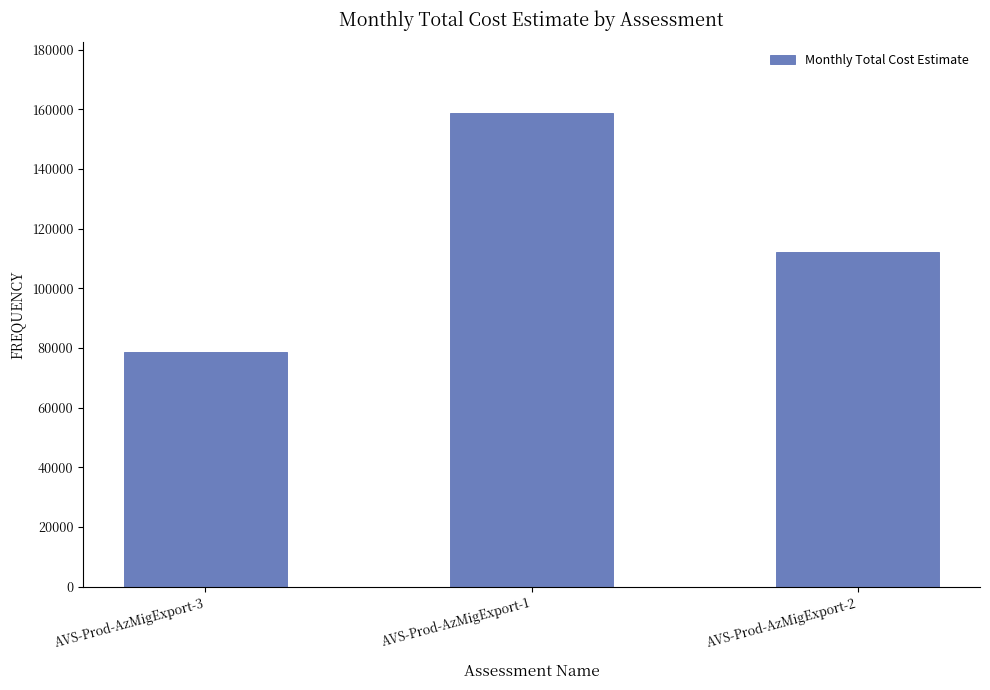

Reading left to right, extract all data points from this chart.

78767.0	158672.8	112361.2